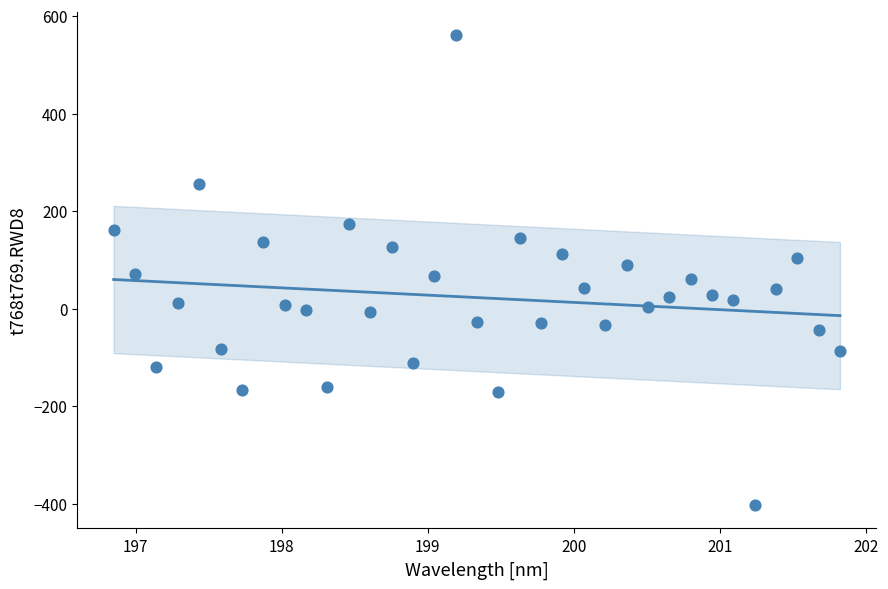

What is the range of Y values (max minus min)?

963.1